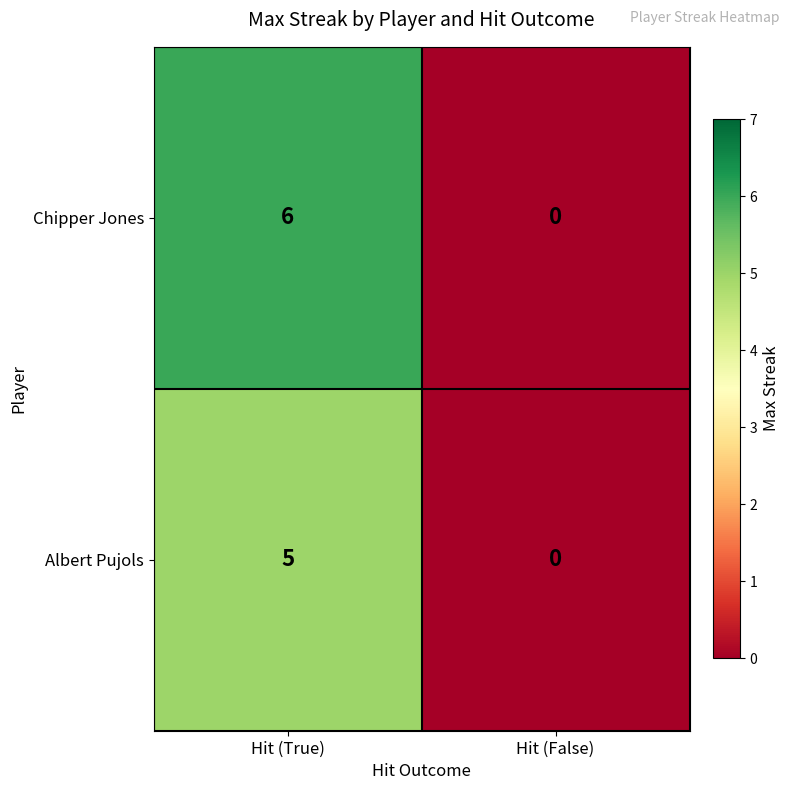

At which label does Albert Pujols reach its peak?

Hit (True)